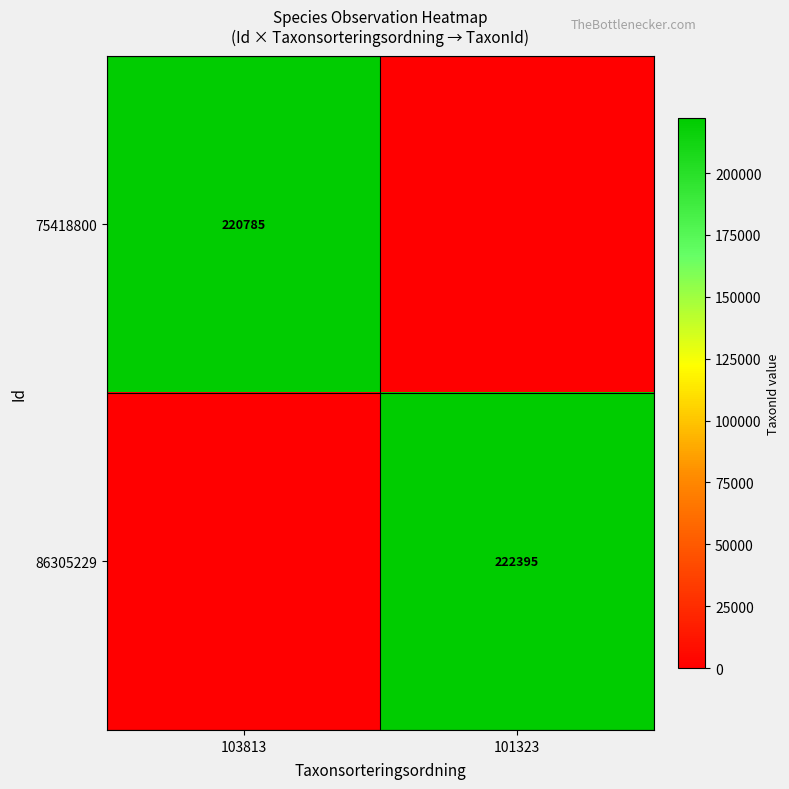

The 86305229 series shows 222395 at 101323. True or false?

True